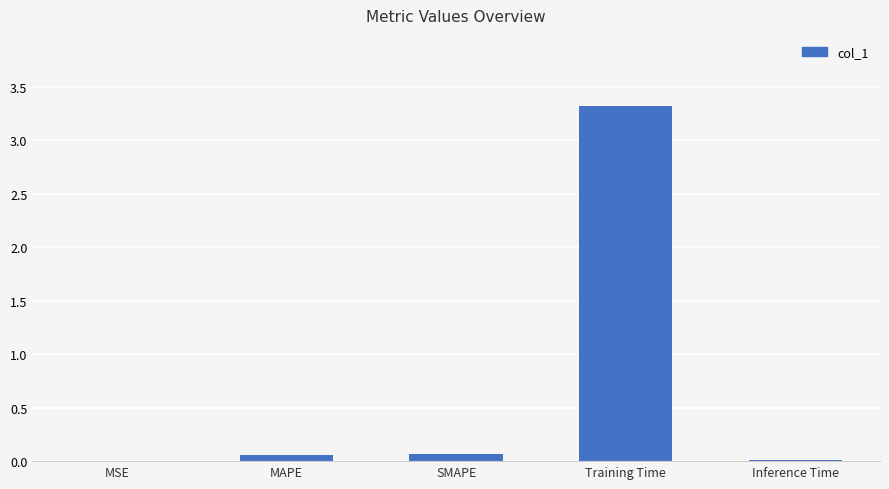

True or false: the data shows 0.1 at SMAPE.

True